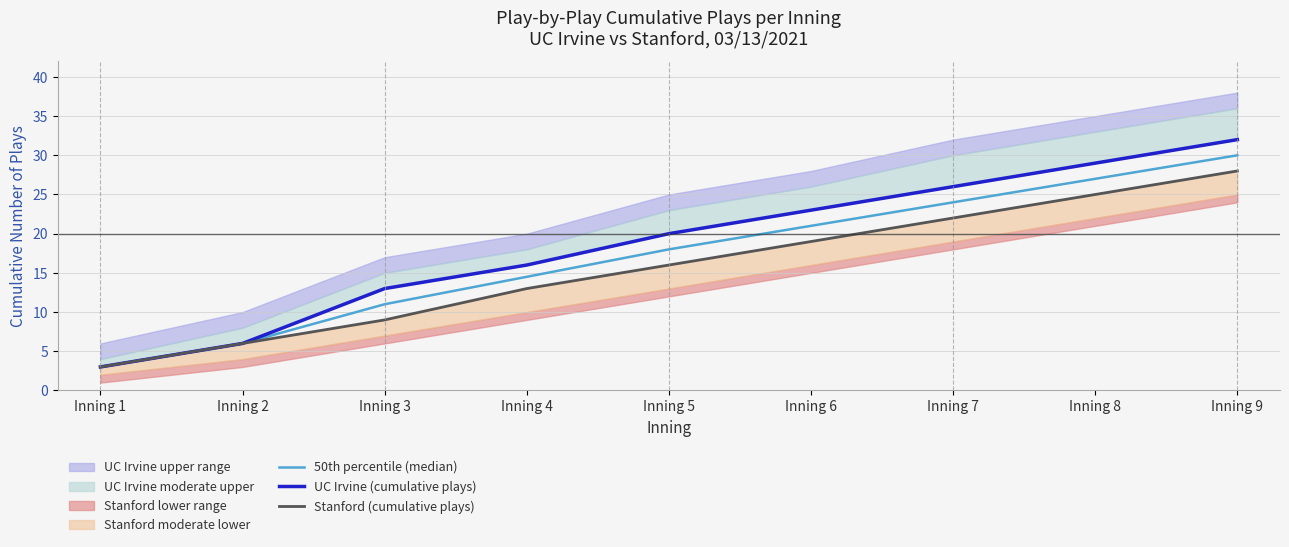

True or false: Stanford (cumulative plays) and 50th percentile (median) intersect in this chart.

False